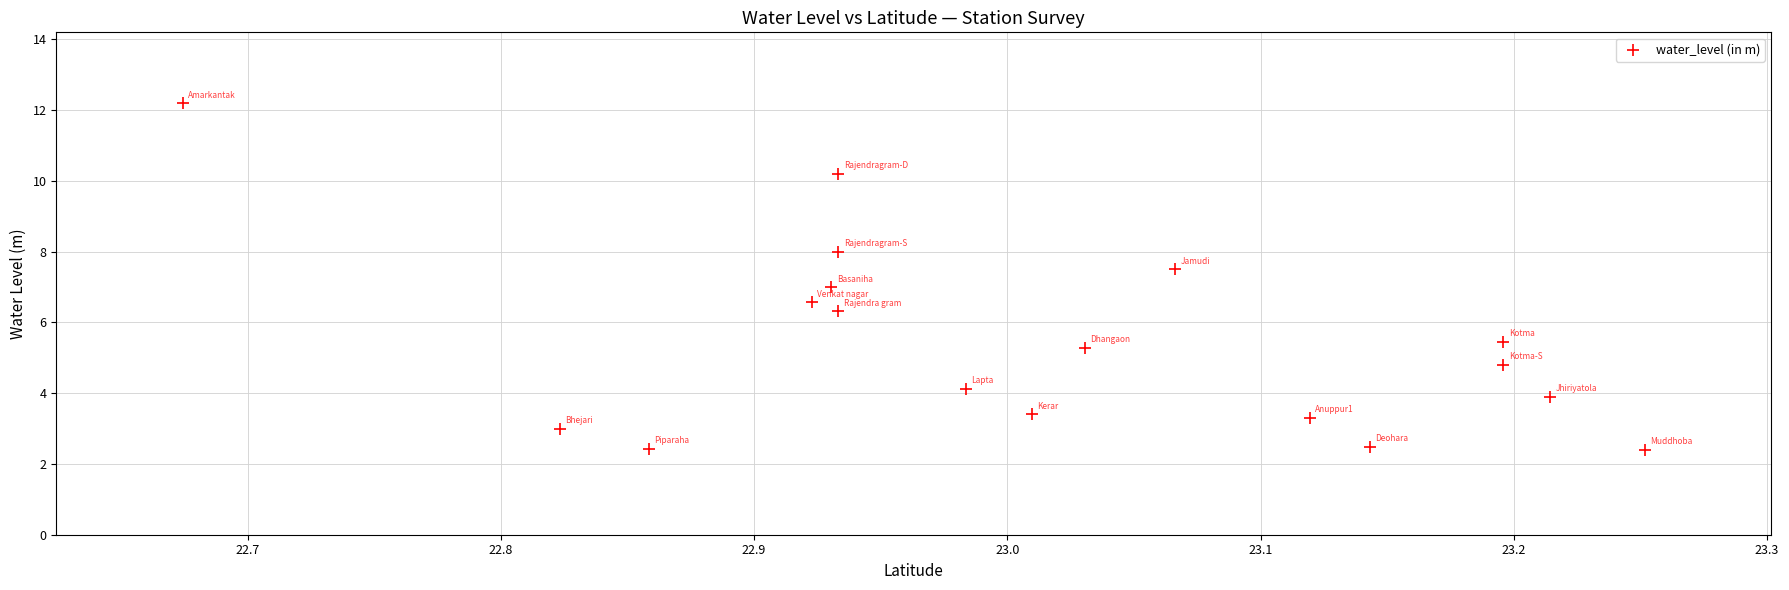

What is the range of Y values (max minus min)?

9.8